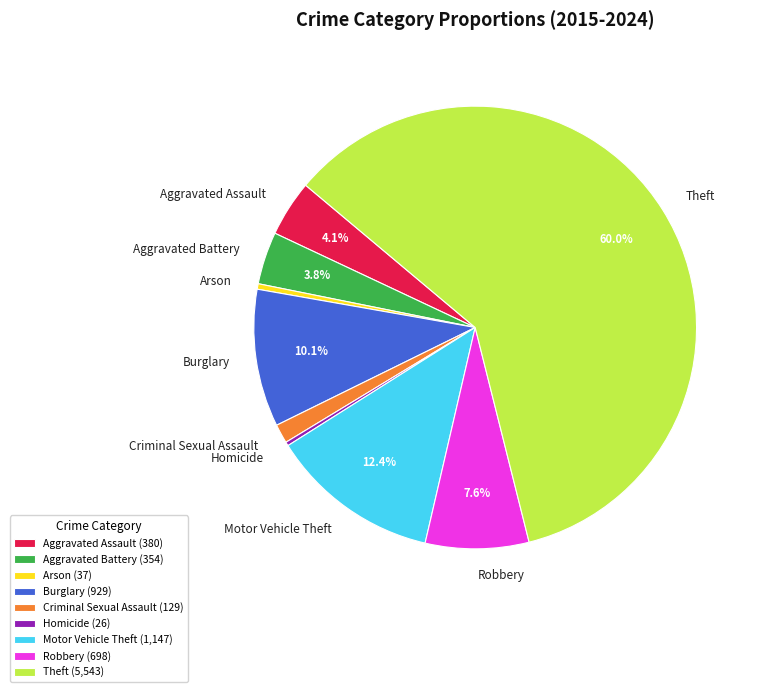

Combined, do Aggravated Assault and Motor Vehicle Theft account for over 50%?

No